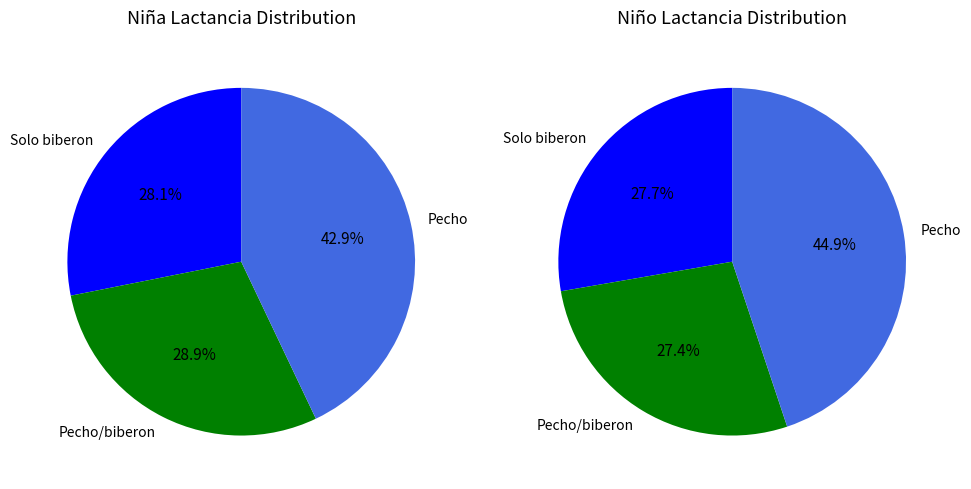

To the nearest percent, what is the combined percentage of Pecho and Pecho/biberon?

72%